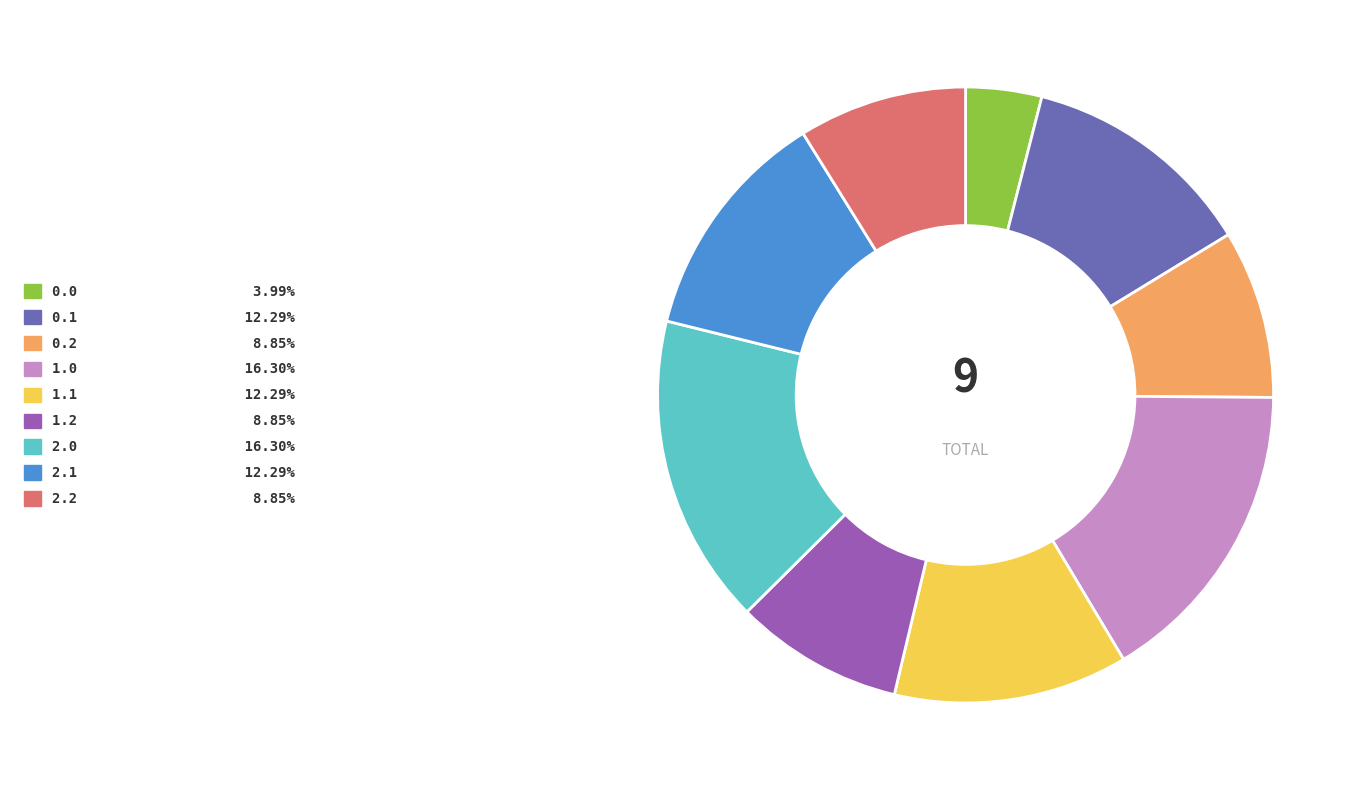

What is the ratio of the value at 0.2 to the value at 2.1?

0.7